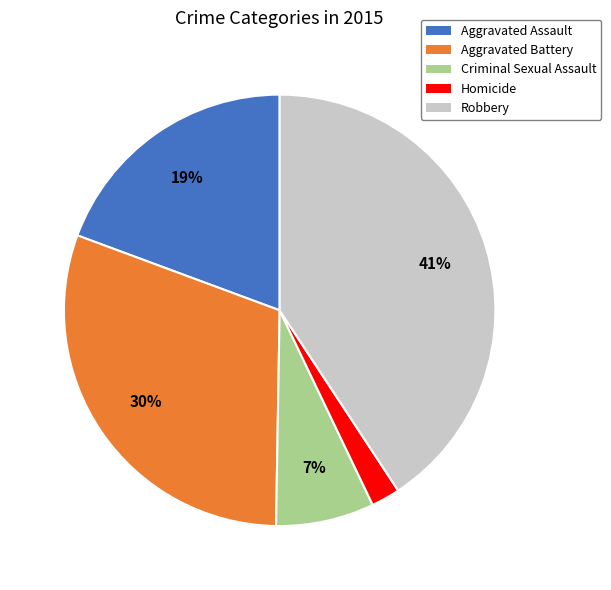

Does Aggravated Assault represent more than half of the total?

No